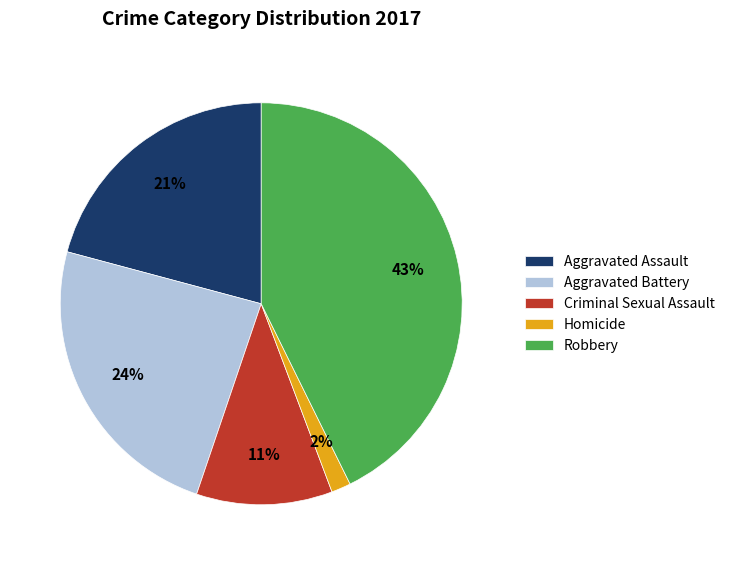

True or false: Aggravated Battery accounts for 32% of the total.

False